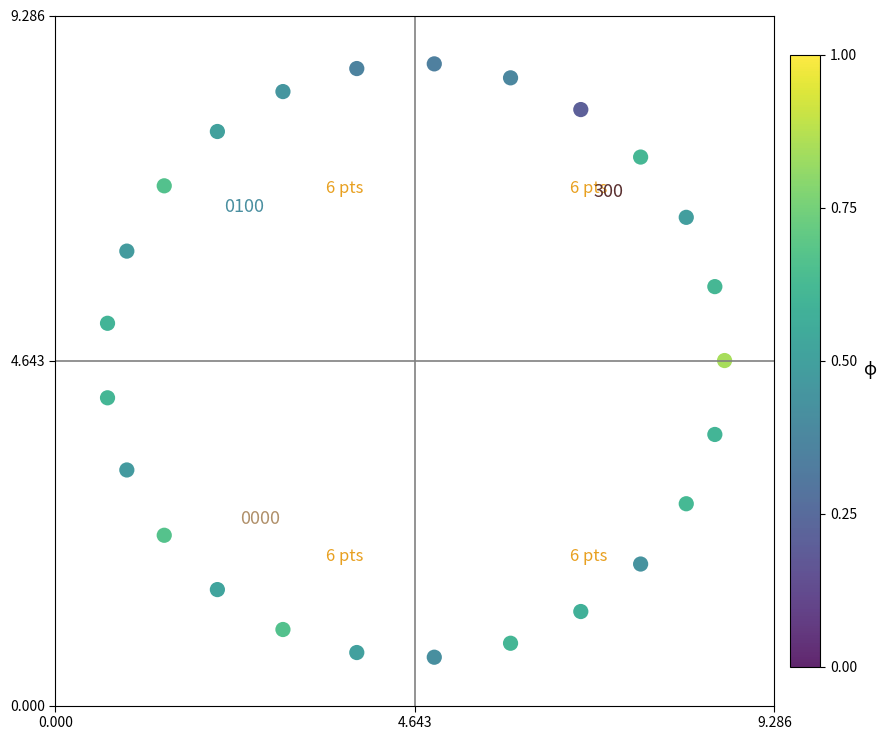

What is the range of Y values (max minus min)?

8.0